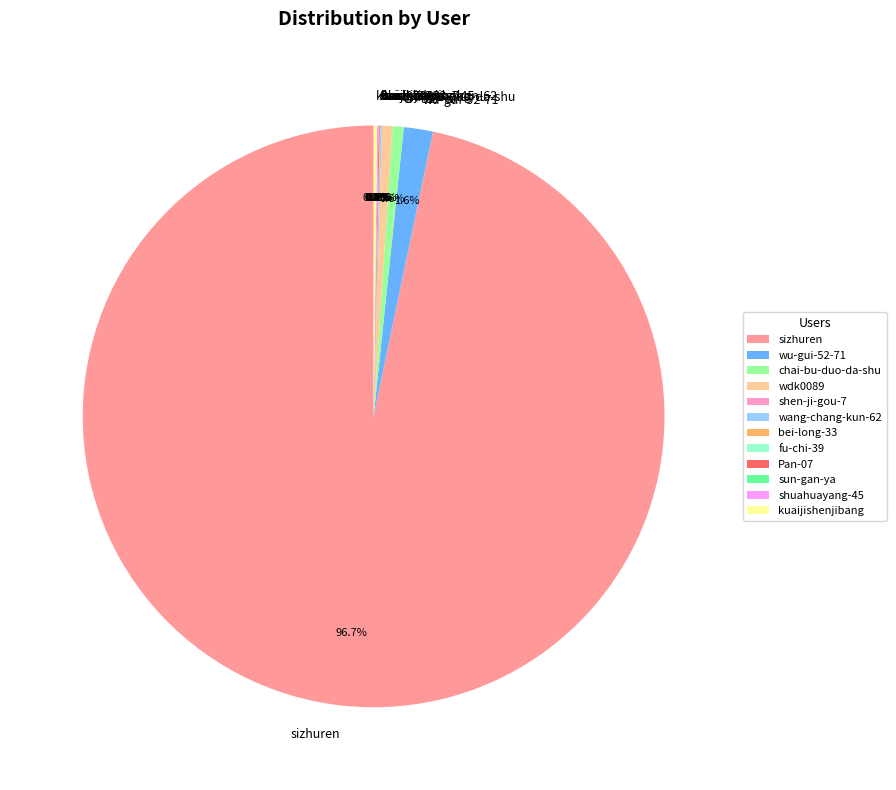

What is the largest slice in the pie chart?

sizhuren